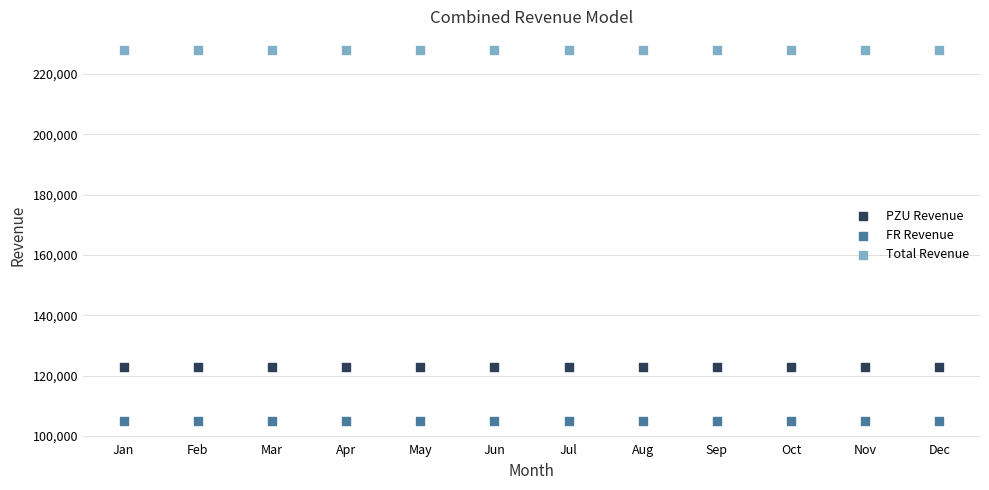

Which series contains the lowest Y value?

FR Revenue